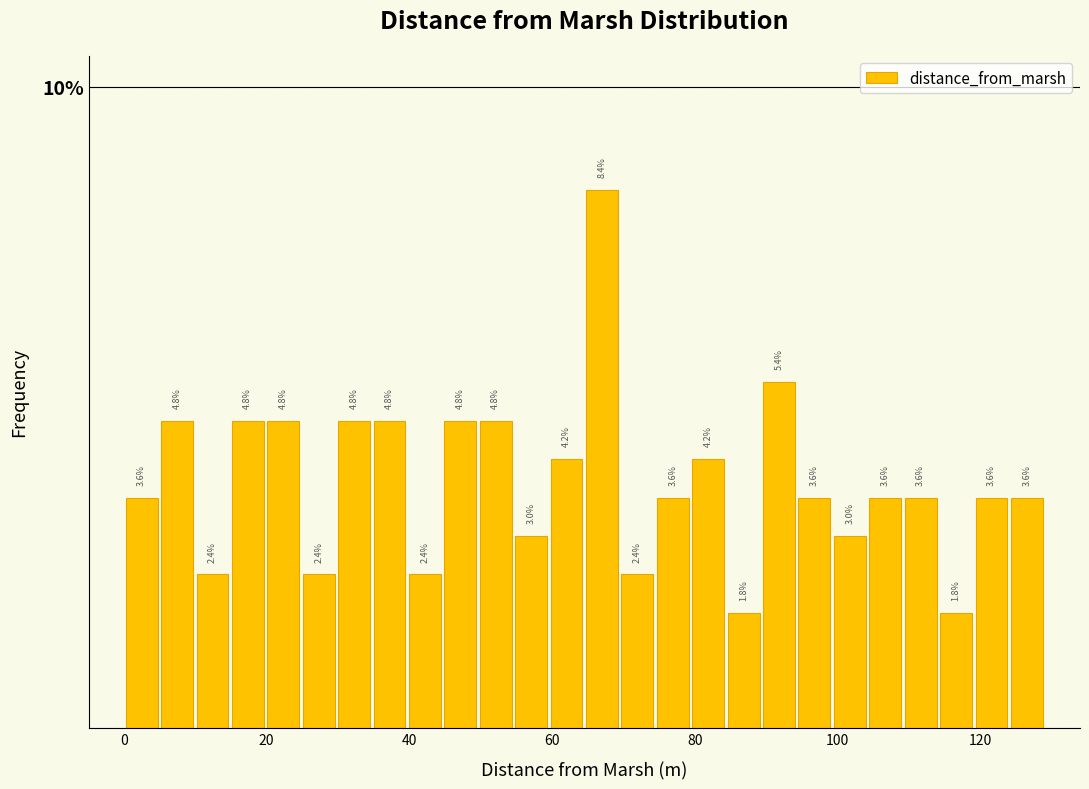

Read against the x-axis, roughly where is the centre of the tallest bar?

66